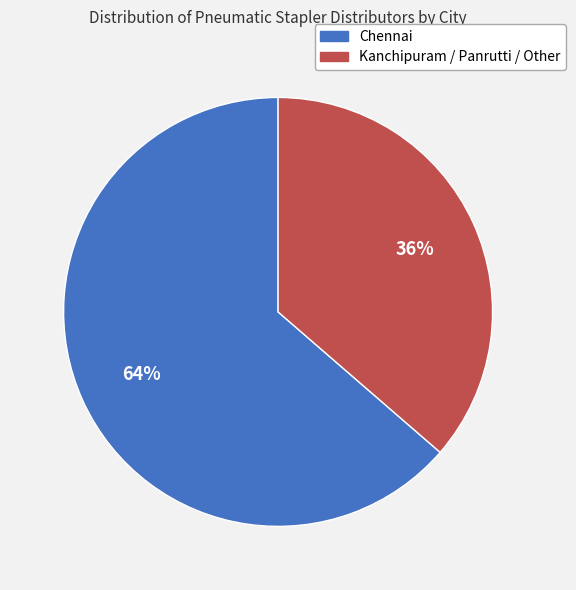

To the nearest percent, what is the average slice percentage?

50%